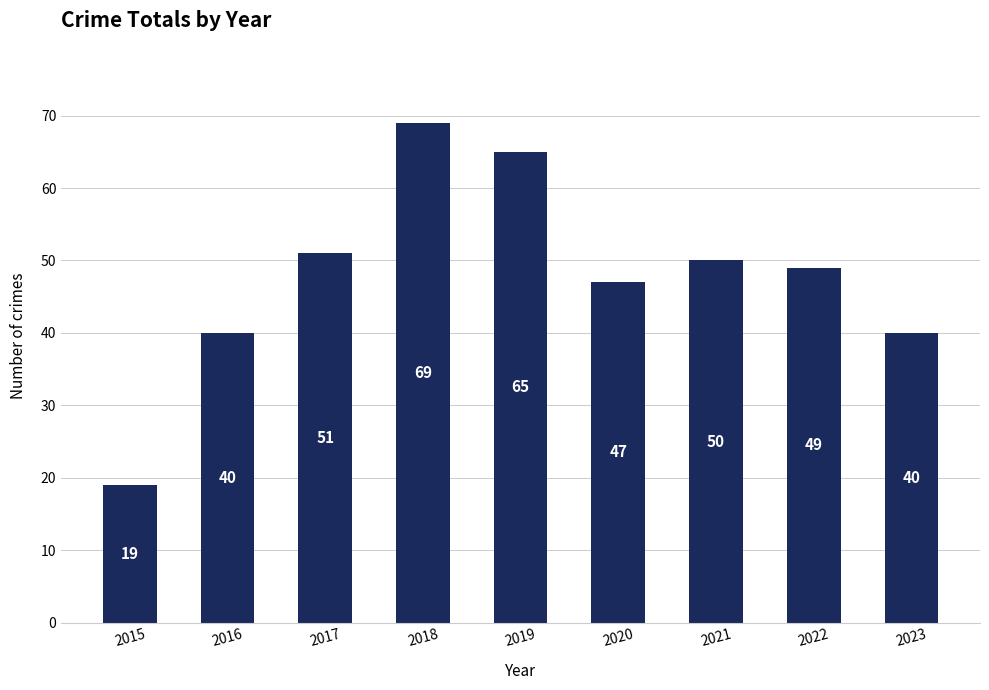

Reading left to right, transcribe all the data shown in this chart.

19	40	51	69	65	47	50	49	40